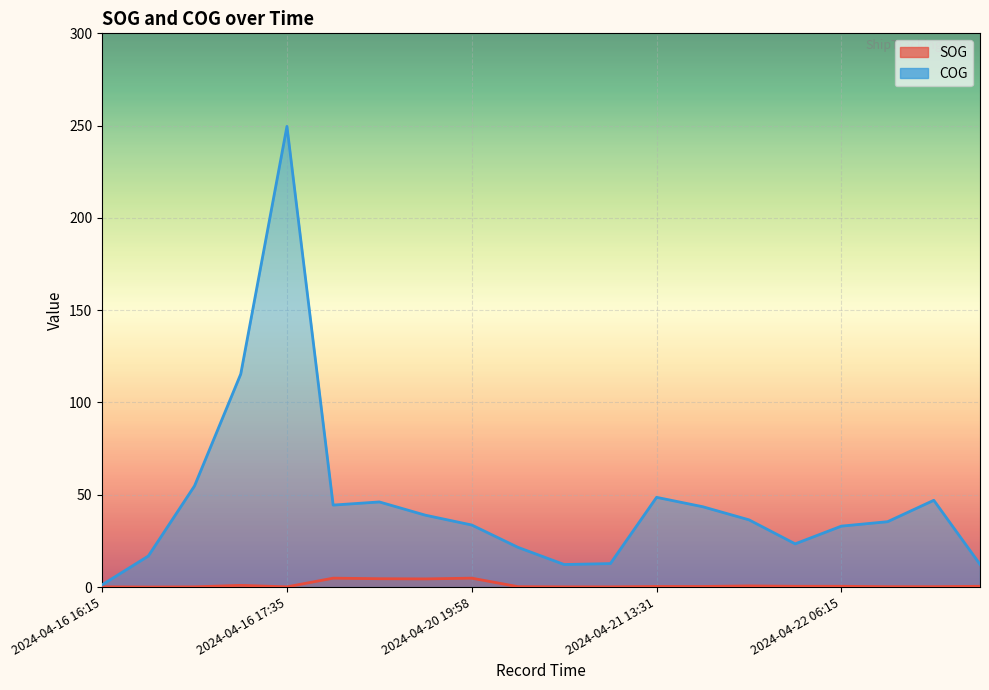

True or false: COG and SOG cross at least once.

False